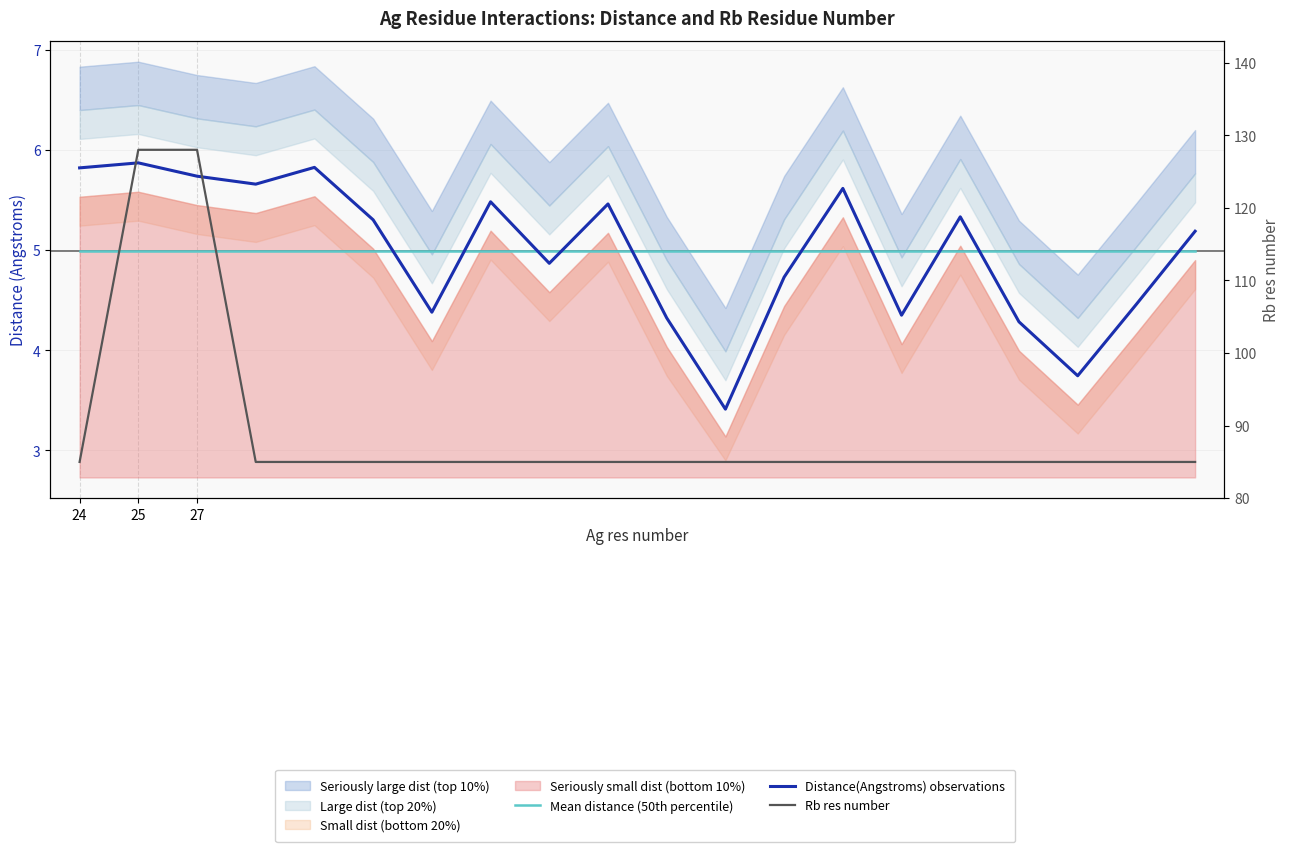

What is the average value of the Distance(Angstroms) observations series?

5.0